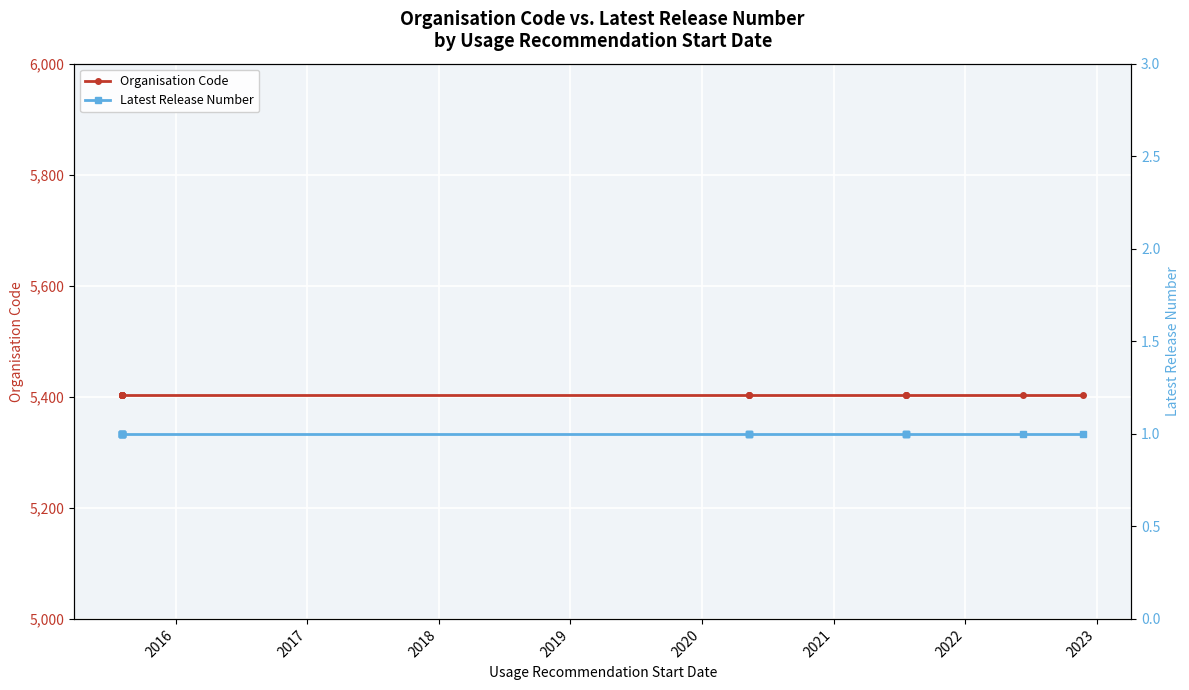

Which series has the largest total across all categories?

Organisation Code